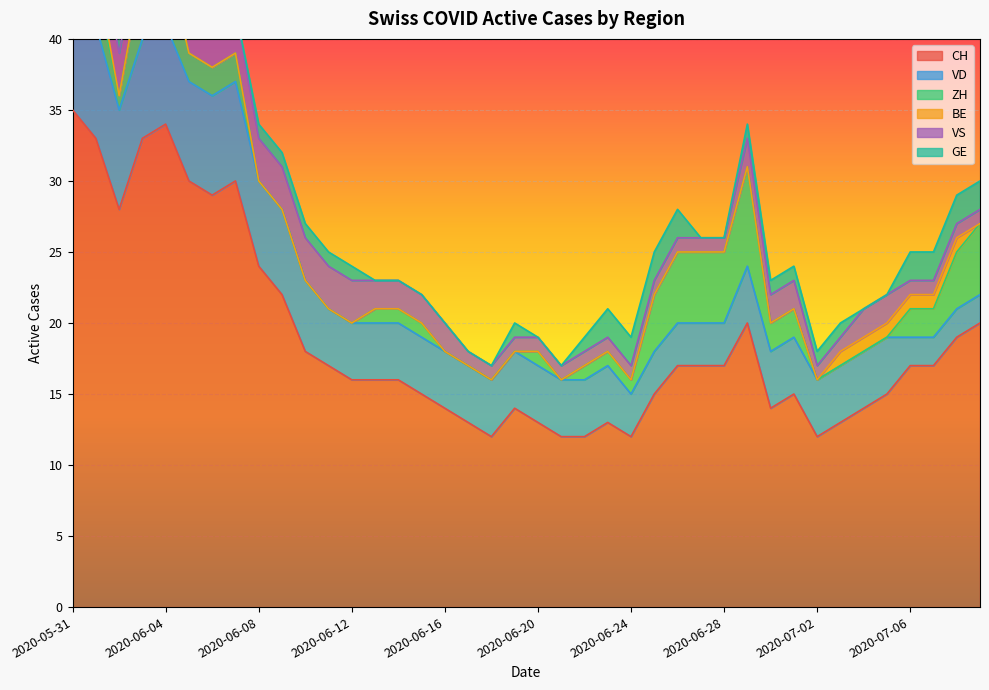

The value of BE at 2020-06-05 is 0. True or false?

False